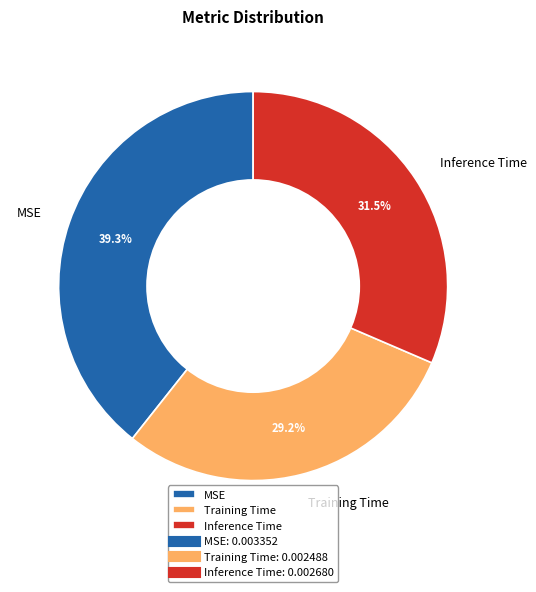

What portion of the pie excludes MSE?

60.7%